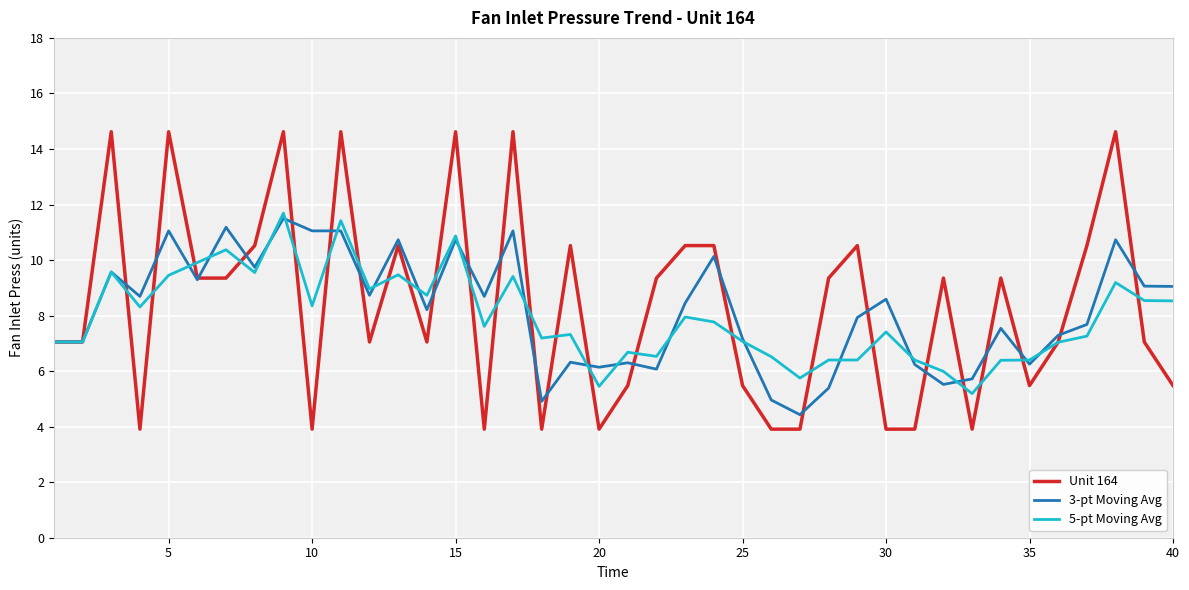

Rank the series by their average value, from highest to lowest.

Unit 164, 3-pt Moving Avg, 5-pt Moving Avg